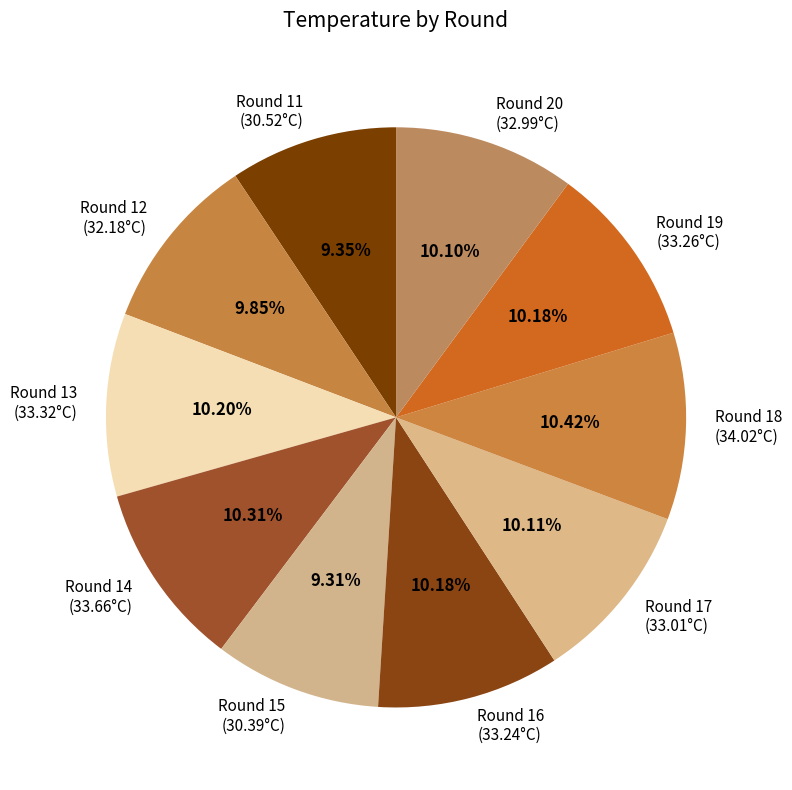

Do Round 11 (30.52°C) and Round 19 (33.26°C) together represent more than half of the pie?

No